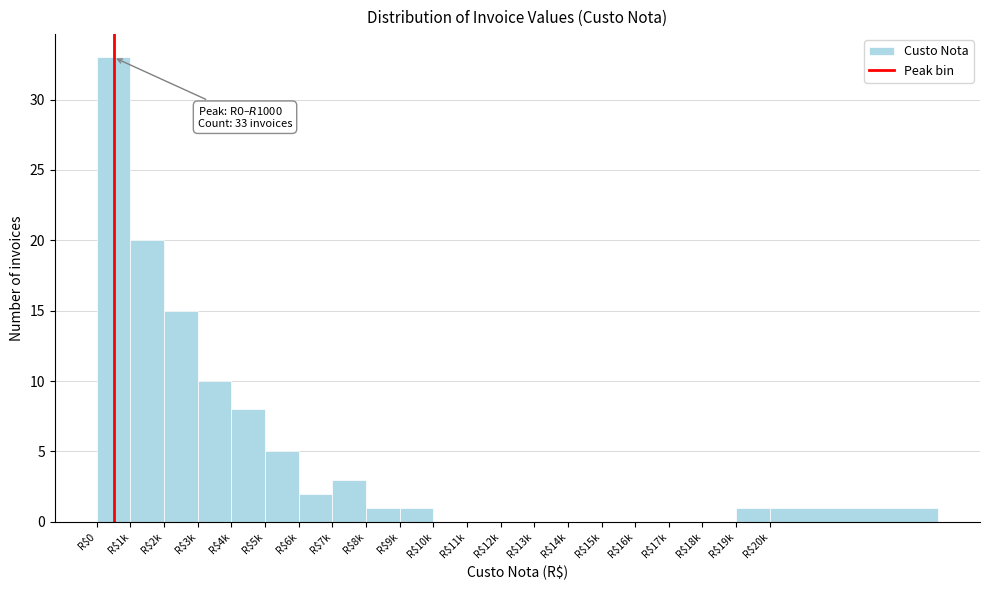

True or false: the data shows 0 at R$17k.

True